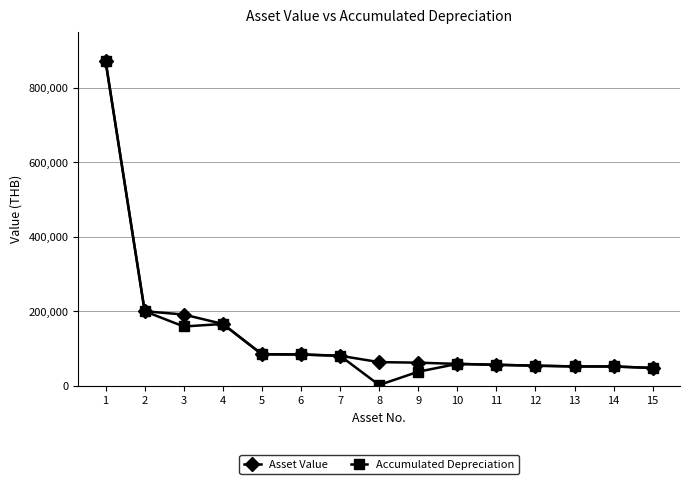

Is this an area chart (filled region under the line)?

No